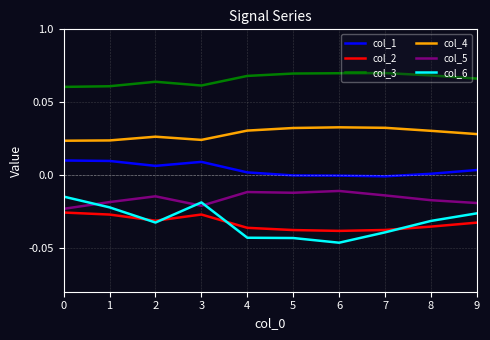

At which category does the chart reach its minimum across all series?

6